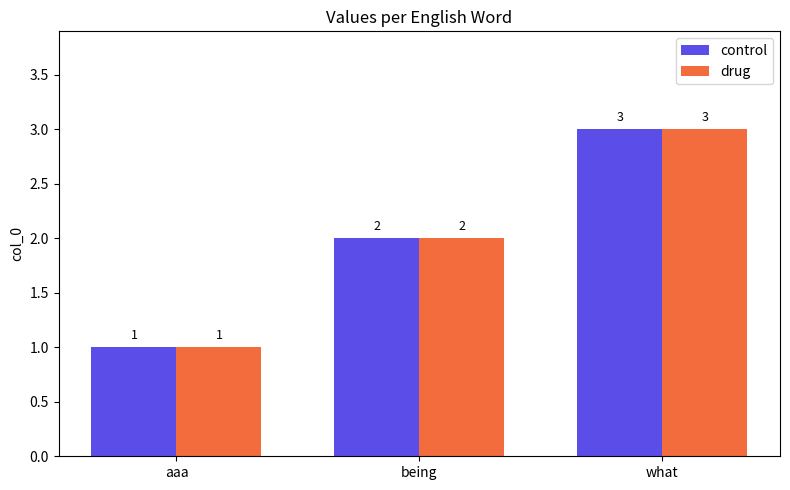

Reading left to right, list all the values displayed in this chart.

control: 1	2	3
drug: 1	2	3